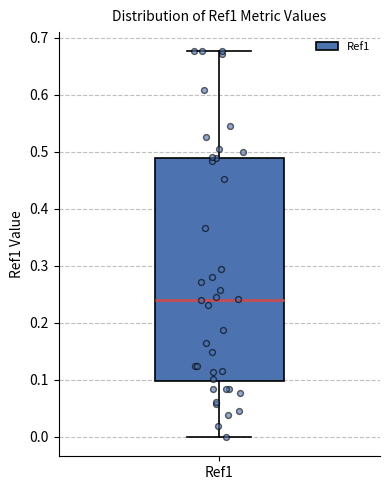

Where does the median line of the box for Ref1 sit on the y-axis? The values are not printed on the chart, so give them approximately, as read against the axis.

0.24